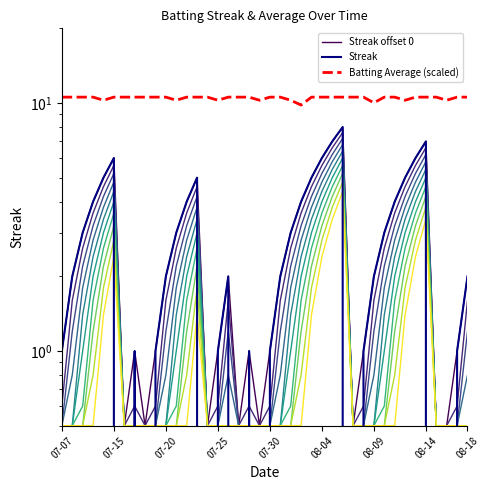

True or false: Streak offset 0 and Batting Average (scaled) intersect in this chart.

False